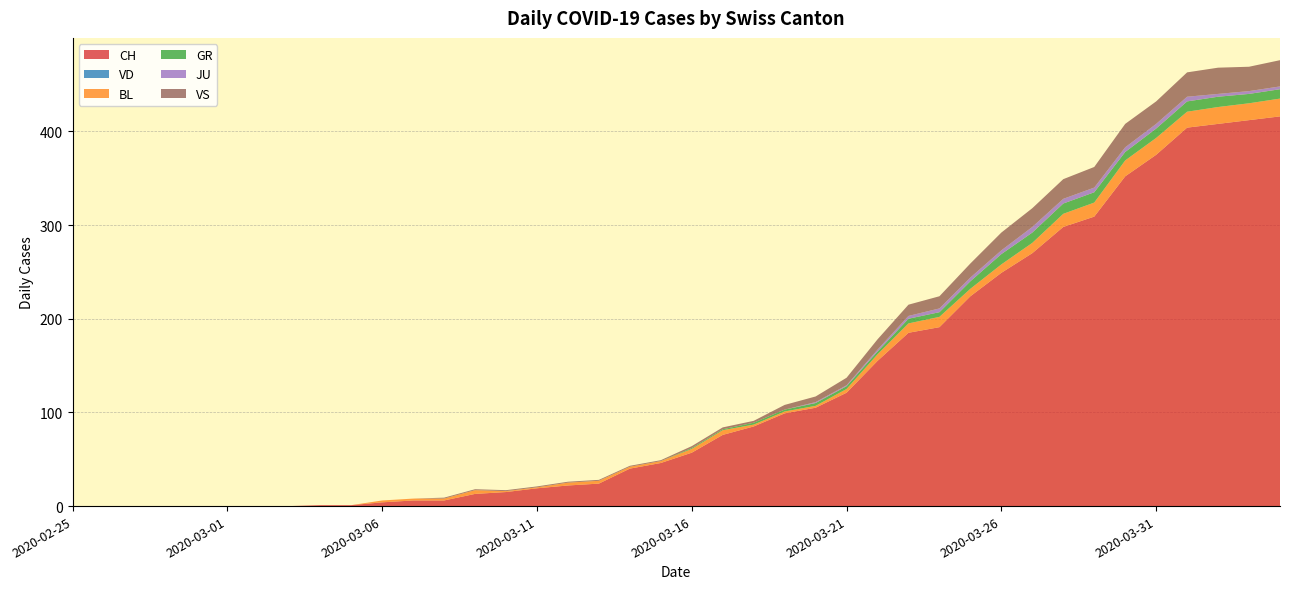

Reading right to left, transcribe all the data shown in this chart.

CH: 2020-04-04=416	2020-04-03=412	2020-04-02=408	2020-04-01=404	2020-03-31=375	2020-03-30=352	2020-03-29=309	2020-03-28=298	2020-03-27=270	2020-03-26=249	2020-03-25=224	2020-03-24=191	2020-03-23=185	2020-03-22=155	2020-03-21=121	2020-03-20=105	2020-03-19=99	2020-03-18=85	2020-03-17=76	2020-03-16=57	2020-03-15=46	2020-03-14=40	2020-03-13=24	2020-03-12=22	2020-03-11=19	2020-03-10=15	2020-03-09=13	2020-03-08=6	2020-03-07=6	2020-03-06=4	2020-03-05=1	2020-03-04=1	2020-03-03=0	2020-03-02=0	2020-03-01=0	2020-02-29=0	2020-02-28=0	2020-02-27=0	2020-02-26=0	2020-02-25=0
VD: 2020-04-04=0	2020-04-03=0	2020-04-02=0	2020-04-01=0	2020-03-31=0	2020-03-30=0	2020-03-29=0	2020-03-28=0	2020-03-27=0	2020-03-26=0	2020-03-25=0	2020-03-24=0	2020-03-23=0	2020-03-22=0	2020-03-21=0	2020-03-20=0	2020-03-19=0	2020-03-18=0	2020-03-17=0	2020-03-16=0	2020-03-15=0	2020-03-14=0	2020-03-13=0	2020-03-12=0	2020-03-11=0	2020-03-10=0	2020-03-09=0	2020-03-08=0	2020-03-07=0	2020-03-06=0	2020-03-05=0	2020-03-04=0	2020-03-03=0	2020-03-02=0	2020-03-01=0	2020-02-29=0	2020-02-28=0	2020-02-27=0	2020-02-26=0	2020-02-25=0
BL: 2020-04-04=19	2020-04-03=18	2020-04-02=18	2020-04-01=17	2020-03-31=18	2020-03-30=17	2020-03-29=15	2020-03-28=14	2020-03-27=11	2020-03-26=9	2020-03-25=8	2020-03-24=11	2020-03-23=10	2020-03-22=7	2020-03-21=4	2020-03-20=2	2020-03-19=2	2020-03-18=2	2020-03-17=5	2020-03-16=4	2020-03-15=2	2020-03-14=2	2020-03-13=3	2020-03-12=3	2020-03-11=1	2020-03-10=1	2020-03-09=4	2020-03-08=2	2020-03-07=2	2020-03-06=2	2020-03-05=0	2020-03-04=0	2020-03-03=0	2020-03-02=0	2020-03-01=0	2020-02-29=0	2020-02-28=0	2020-02-27=0	2020-02-26=0	2020-02-25=0
GR: 2020-04-04=10	2020-04-03=10	2020-04-02=11	2020-04-01=11	2020-03-31=10	2020-03-30=9	2020-03-29=11	2020-03-28=11	2020-03-27=11	2020-03-26=11	2020-03-25=8	2020-03-24=5	2020-03-23=5	2020-03-22=3	2020-03-21=3	2020-03-20=3	2020-03-19=2	2020-03-18=2	2020-03-17=1	2020-03-16=1	2020-03-15=0	2020-03-14=0	2020-03-13=0	2020-03-12=0	2020-03-11=0	2020-03-10=0	2020-03-09=0	2020-03-08=0	2020-03-07=0	2020-03-06=0	2020-03-05=0	2020-03-04=0	2020-03-03=0	2020-03-02=0	2020-03-01=0	2020-02-29=0	2020-02-28=0	2020-02-27=0	2020-02-26=0	2020-02-25=0
JU: 2020-04-04=3	2020-04-03=3	2020-04-02=3	2020-04-01=5	2020-03-31=5	2020-03-30=5	2020-03-29=5	2020-03-28=5	2020-03-27=6	2020-03-26=4	2020-03-25=4	2020-03-24=4	2020-03-23=3	2020-03-22=2	2020-03-21=1	2020-03-20=1	2020-03-19=0	2020-03-18=0	2020-03-17=0	2020-03-16=0	2020-03-15=0	2020-03-14=0	2020-03-13=0	2020-03-12=0	2020-03-11=0	2020-03-10=0	2020-03-09=0	2020-03-08=0	2020-03-07=0	2020-03-06=0	2020-03-05=0	2020-03-04=0	2020-03-03=0	2020-03-02=0	2020-03-01=0	2020-02-29=0	2020-02-28=0	2020-02-27=0	2020-02-26=0	2020-02-25=0
VS: 2020-04-04=28	2020-04-03=26	2020-04-02=28	2020-04-01=26	2020-03-31=24	2020-03-30=25	2020-03-29=22	2020-03-28=21	2020-03-27=20	2020-03-26=19	2020-03-25=15	2020-03-24=13	2020-03-23=12	2020-03-22=11	2020-03-21=8	2020-03-20=6	2020-03-19=5	2020-03-18=2	2020-03-17=2	2020-03-16=2	2020-03-15=1	2020-03-14=1	2020-03-13=1	2020-03-12=1	2020-03-11=1	2020-03-10=1	2020-03-09=1	2020-03-08=1	2020-03-07=0	2020-03-06=0	2020-03-05=0	2020-03-04=0	2020-03-03=0	2020-03-02=0	2020-03-01=0	2020-02-29=0	2020-02-28=0	2020-02-27=0	2020-02-26=0	2020-02-25=0